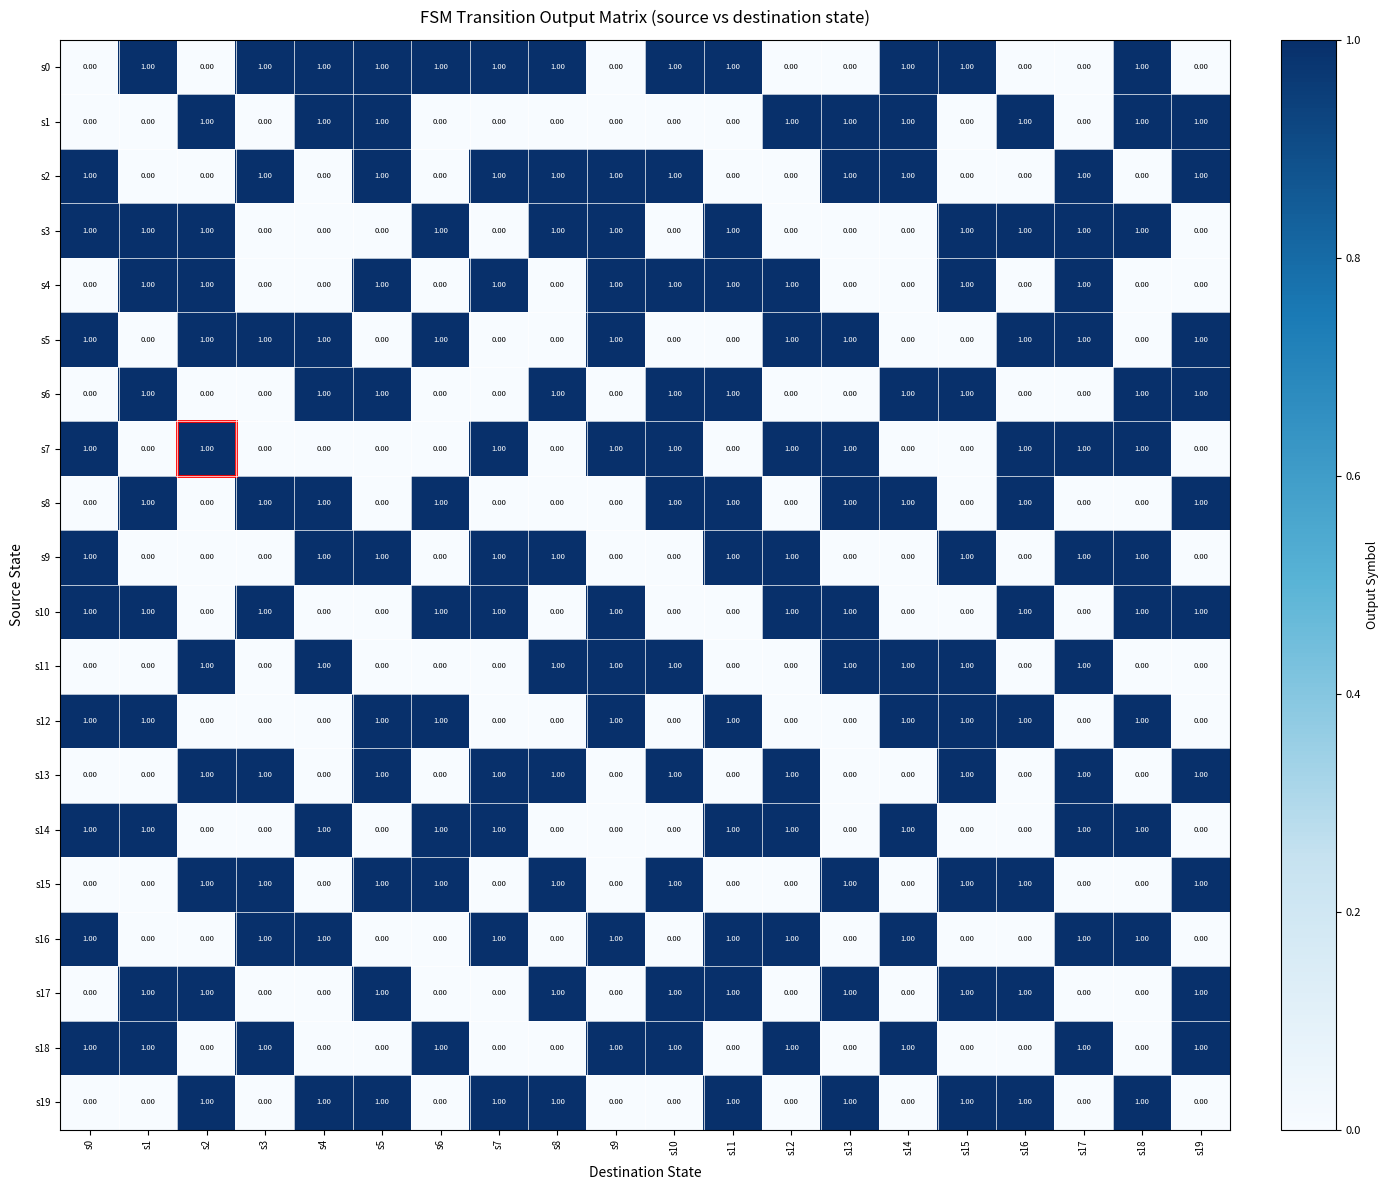

What is the sum of all s16 values?

10